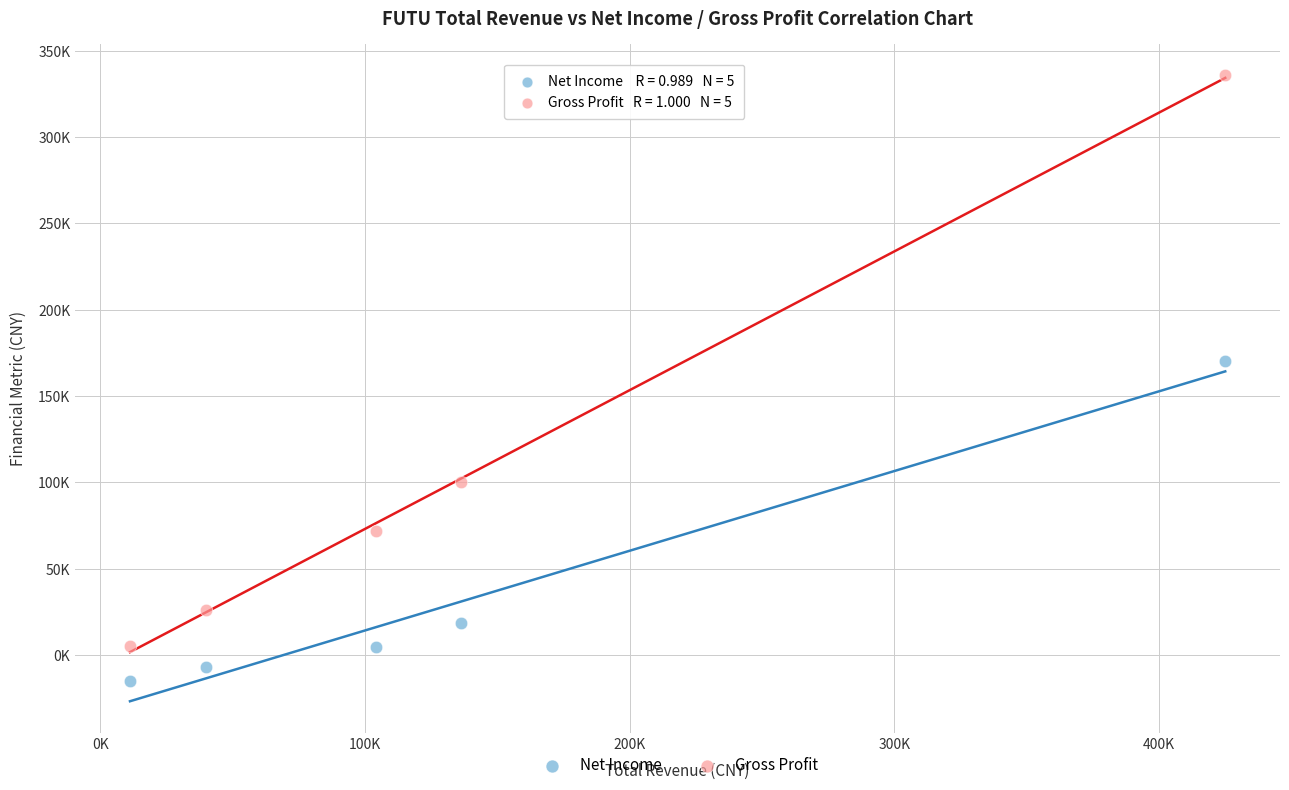

What are all the series names shown in the legend?

Net Income, Gross Profit